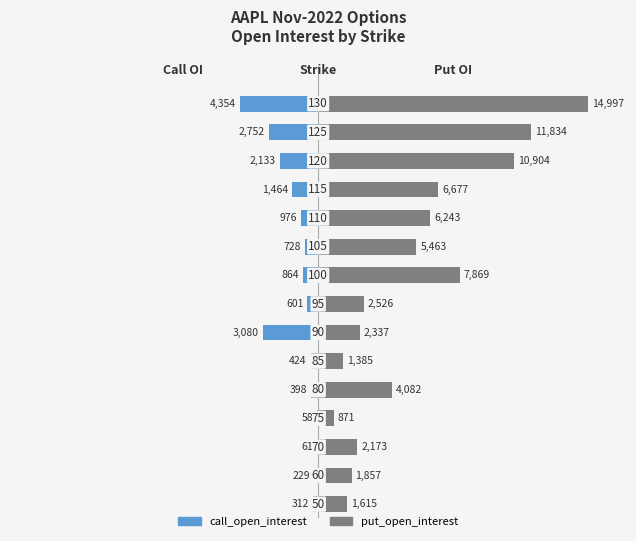

Which series has the largest total across all categories?

put_open_interest